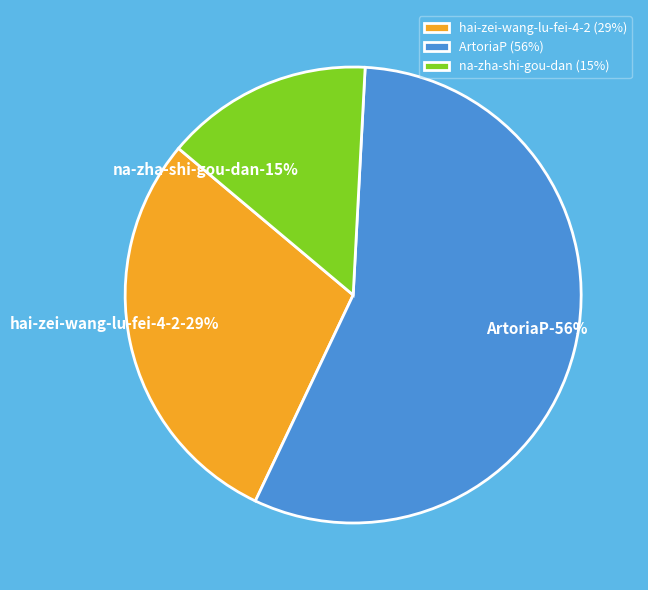

To the nearest percent, what is the difference between the hai-zei-wang-lu-fei-4-2 and ArtoriaP slice percentages?

27%